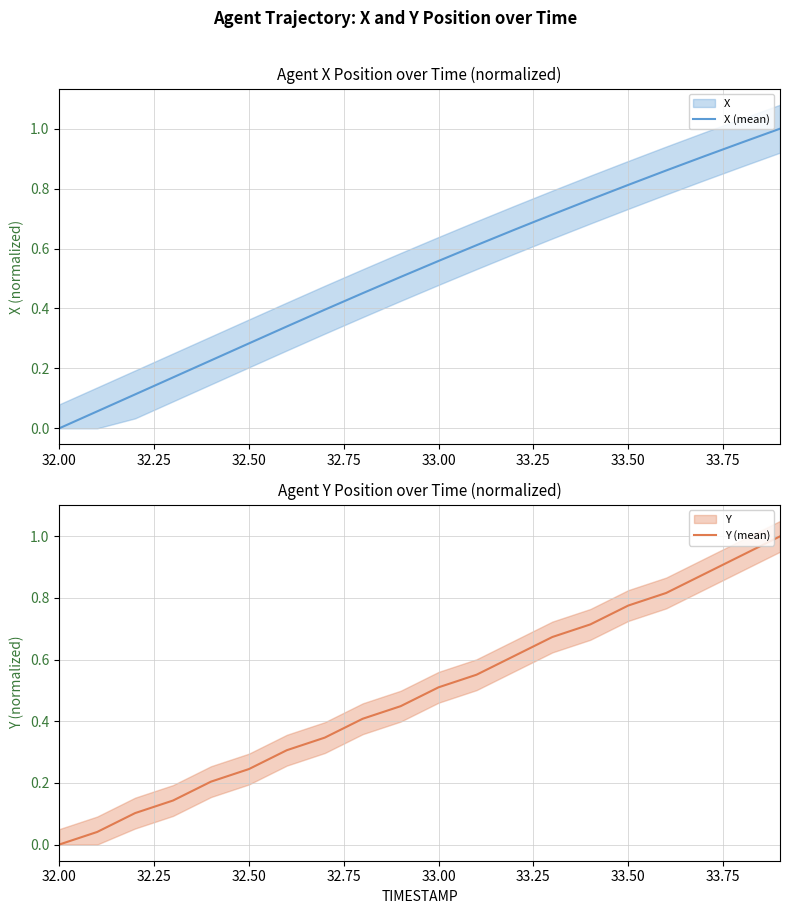

What is the average value of the Y (mean) series?

0.5